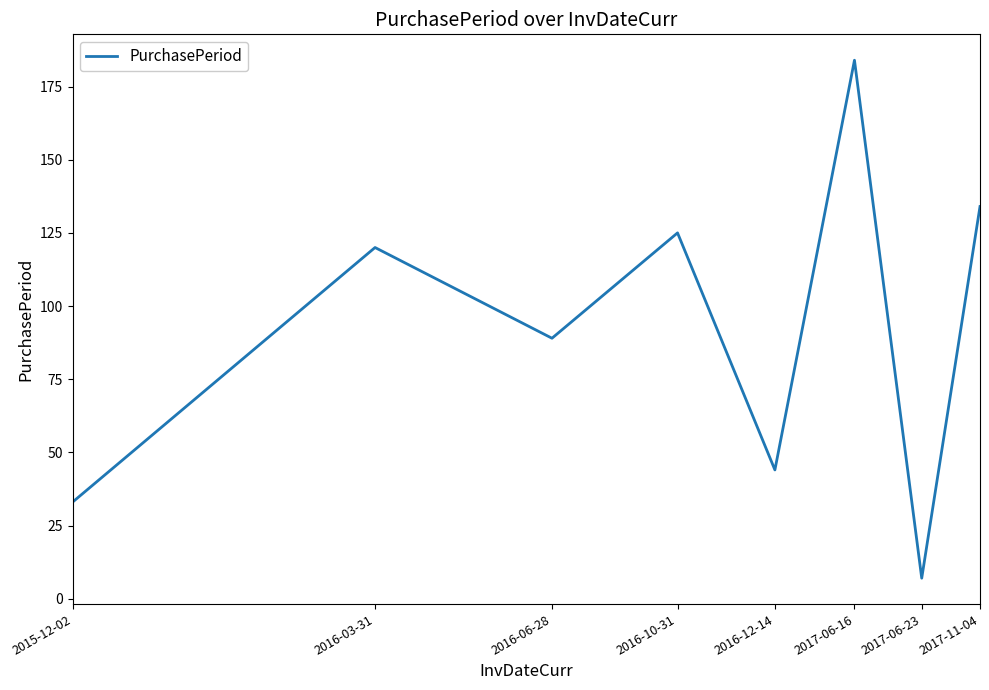

What is the greatest value displayed?

184